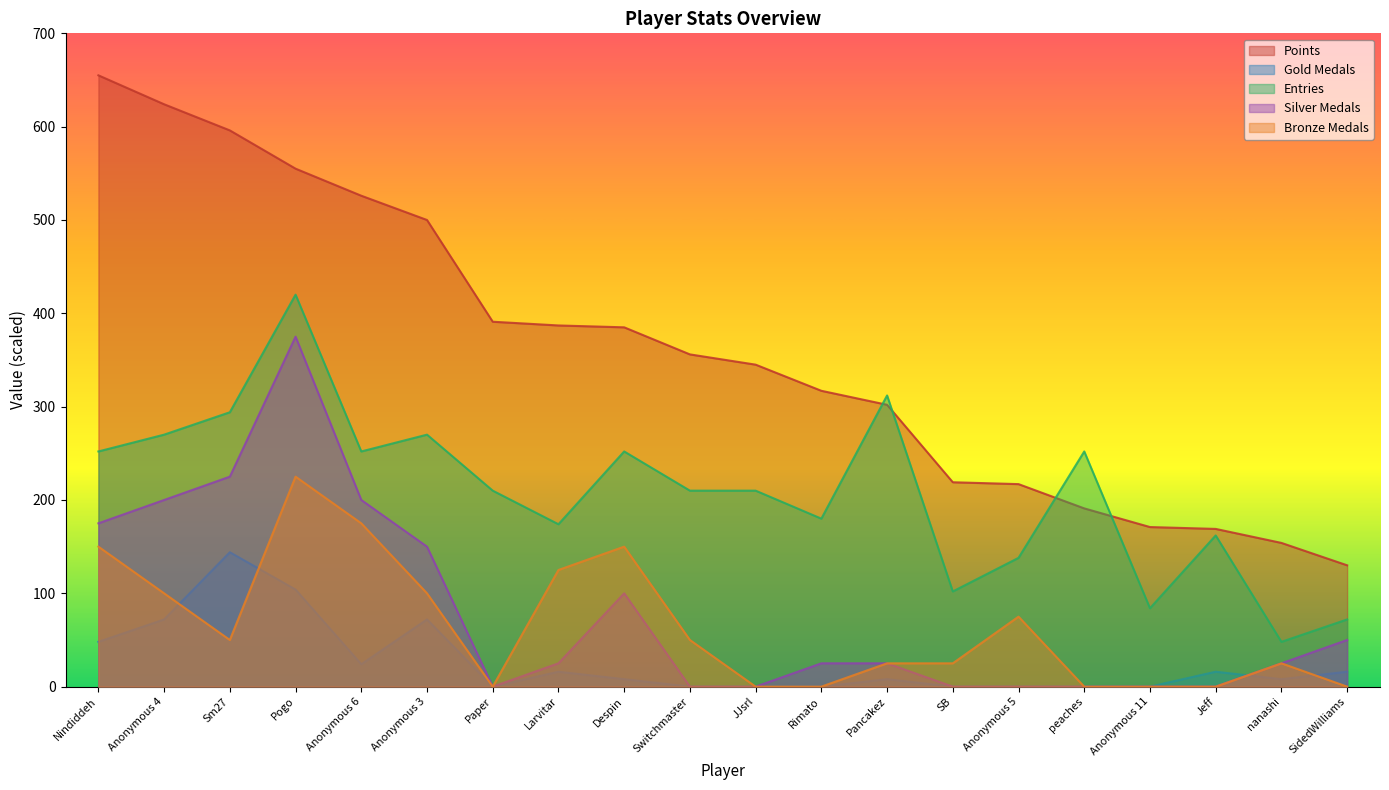

True or false: Points and Gold Medals cross at least once.

False